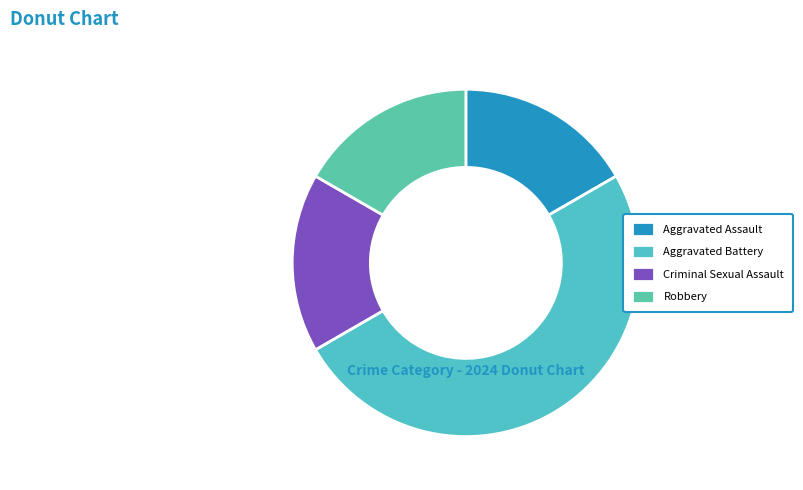

Which category has the smallest portion of the pie?

Aggravated Assault